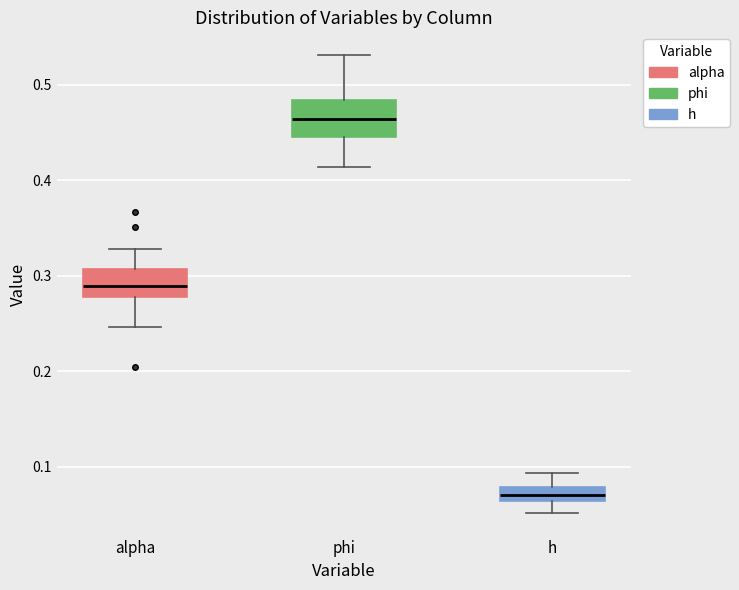

Which box has the highest median line?

phi